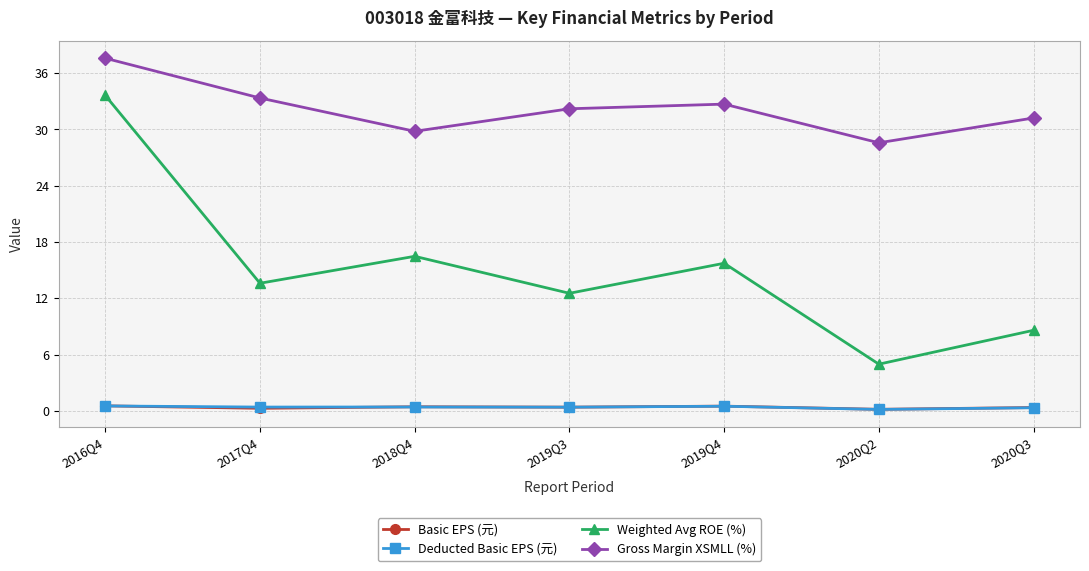

What is the label of the 7th point from the left?

2020Q3